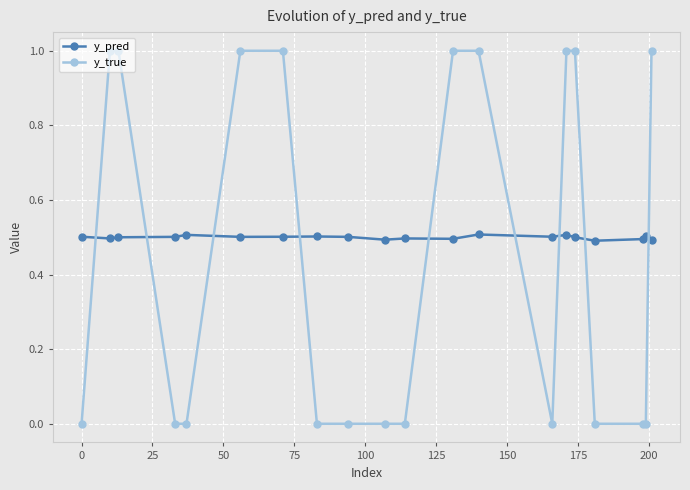

What is the difference between the second highest and second lowest values in the y_true series?

1.0